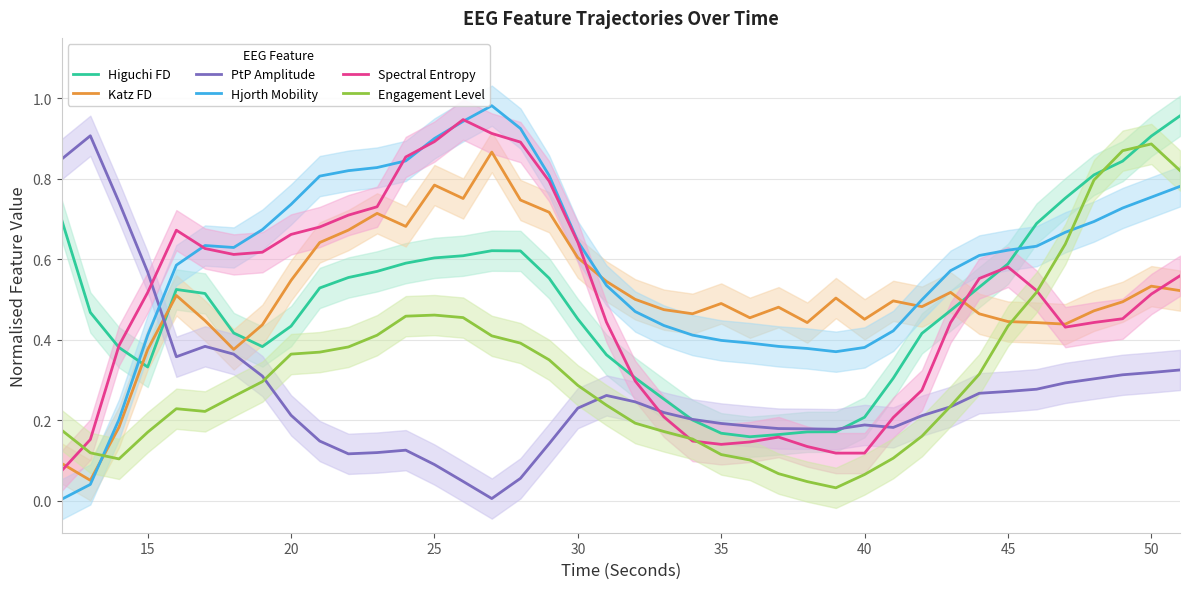

Is it true that Hjorth Mobility equals 0.3 at 50?

False